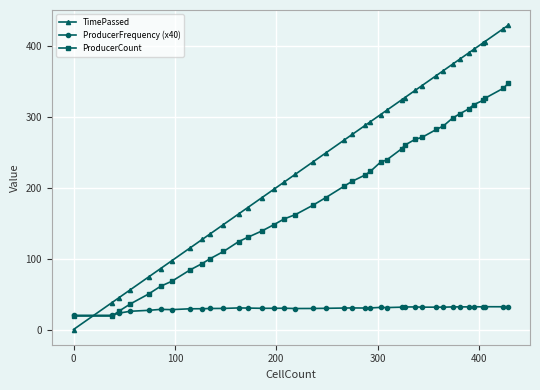

Rank the series by their maximum value, from lowest to highest.

ProducerFrequency (x40), ProducerCount, TimePassed